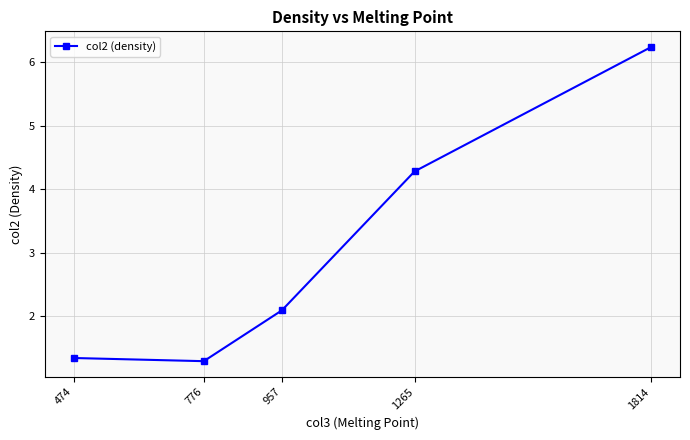

What is the average value?

3.0